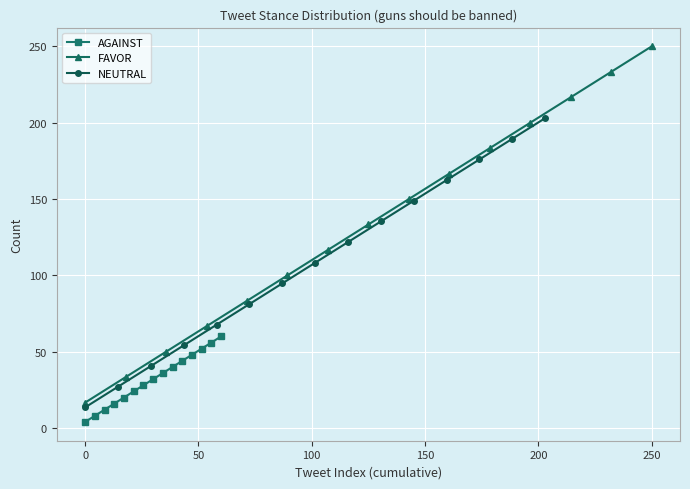

What is the maximum value for AGAINST?

60